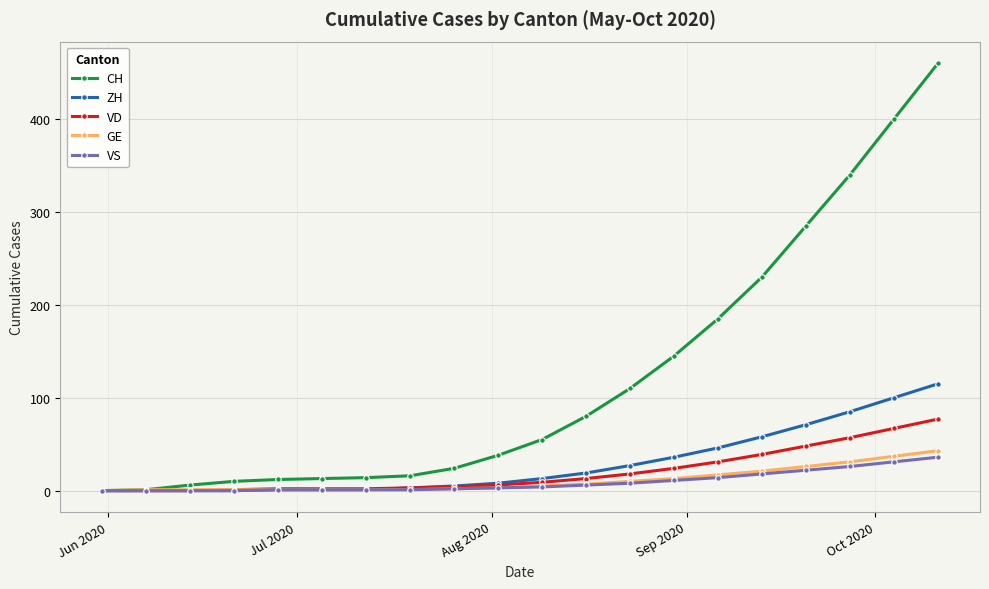

Which series has the largest range (max minus min)?

CH